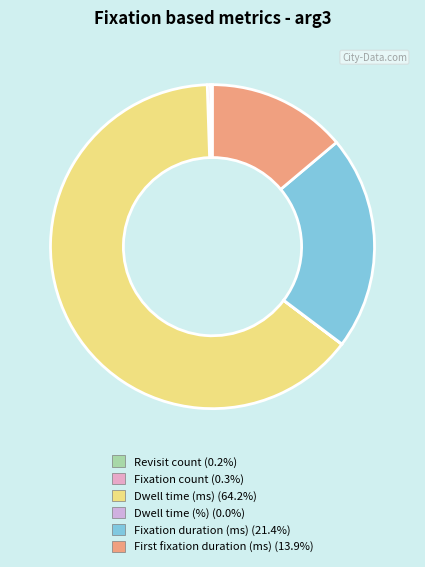

Which category accounts for the majority?

Dwell time (ms)